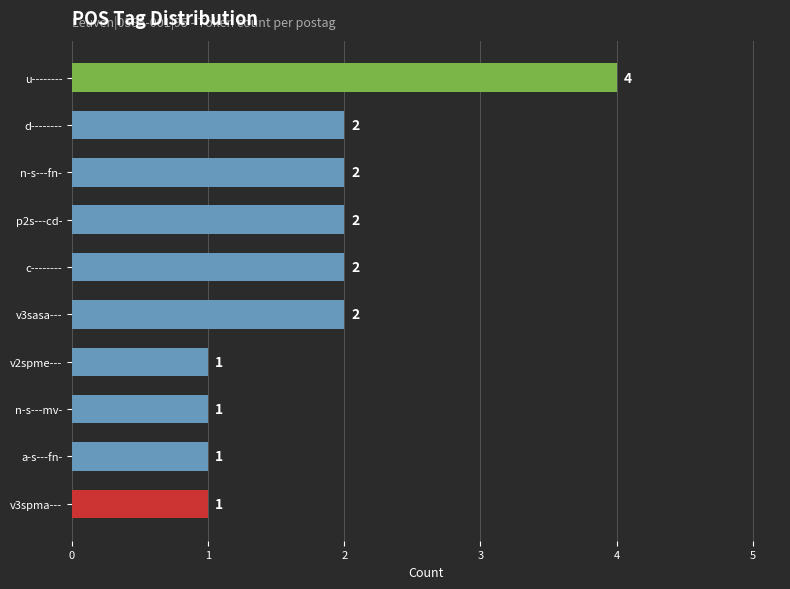

What is the sum of the values at v3sasa--- and u--------?

6